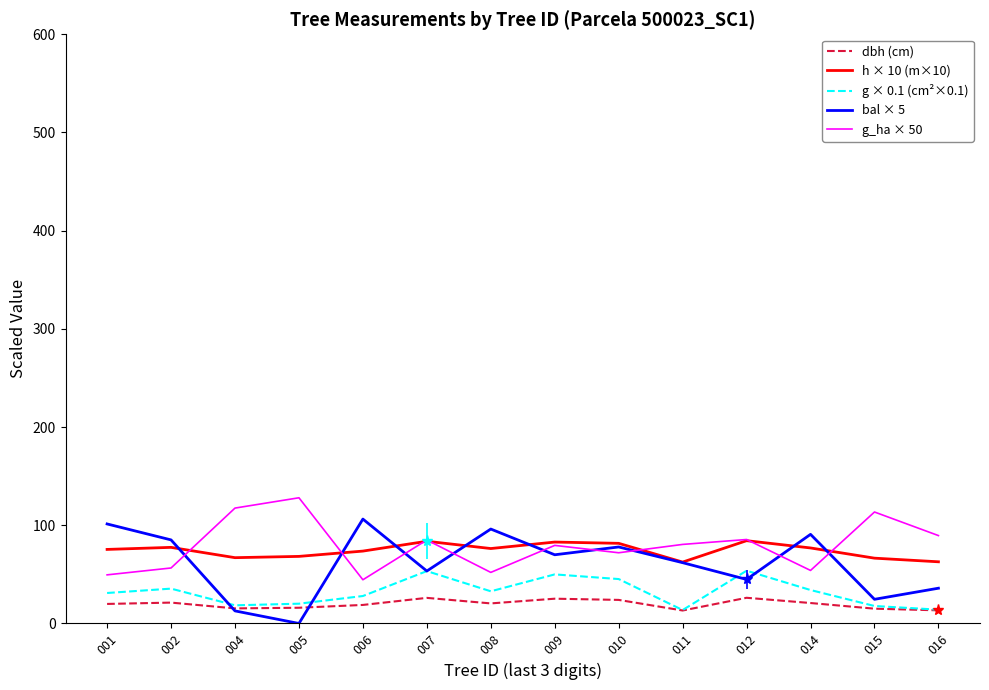

The value of g × 0.1 (cm²×0.1) at 011 is 13.7. True or false?

True